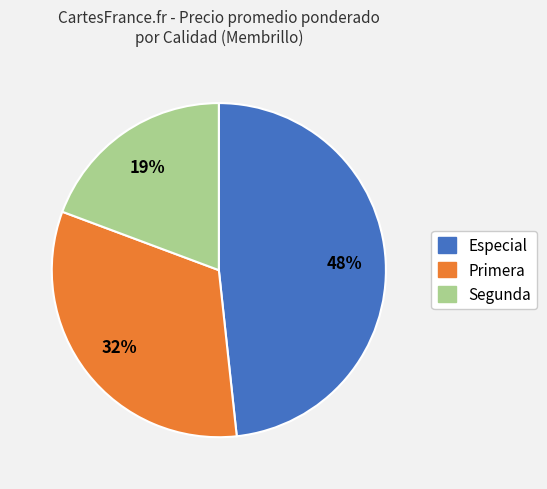

Between Segunda and Primera, which is larger?

Primera